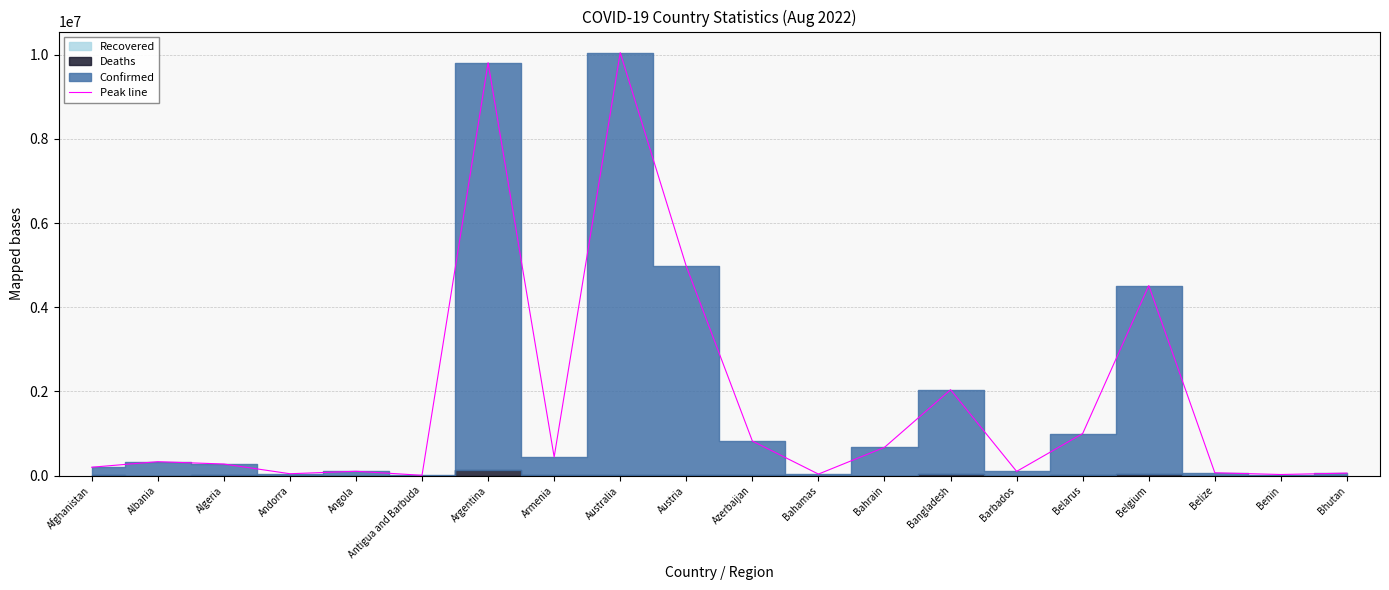

Rank the categories by value from lowest to highest.

Antigua and Barbuda, Benin, Bahamas, Andorra, Bhutan, Belize, Barbados, Angola, Afghanistan, Algeria, Albania, Armenia, Bahrain, Azerbaijan, Belarus, Bangladesh, Belgium, Austria, Argentina, Australia